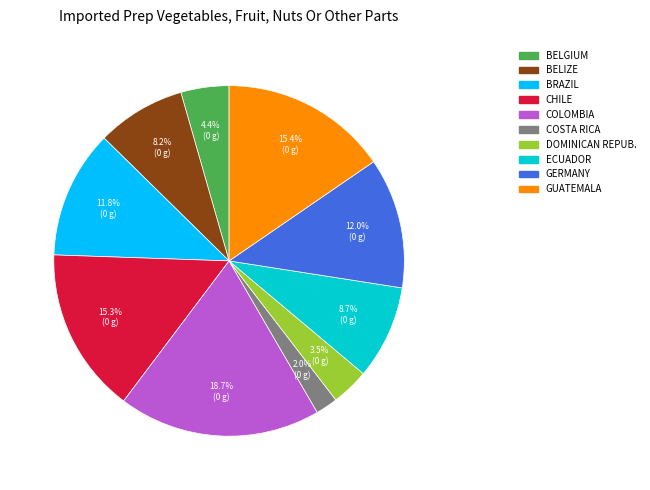

Is there a majority slice in this chart?

No